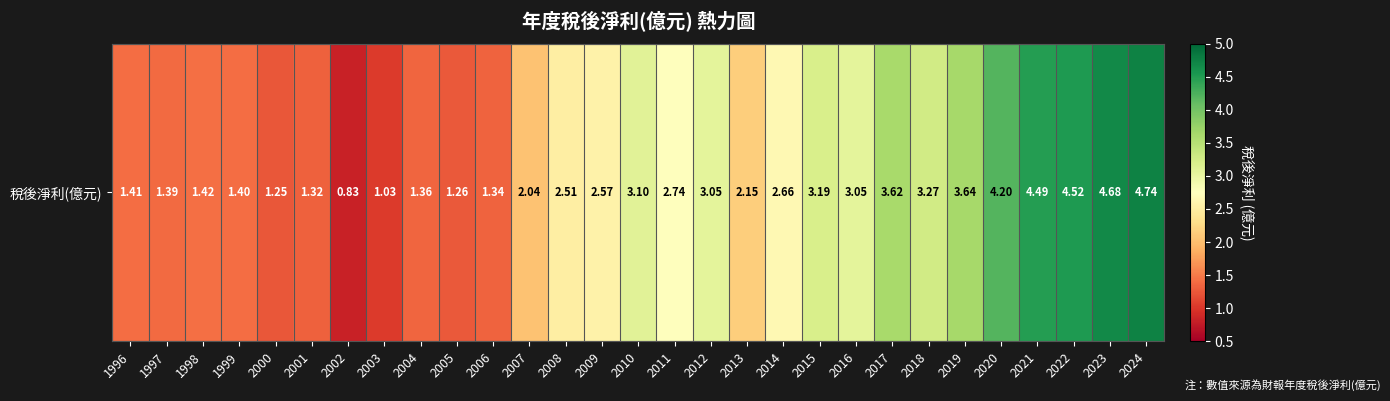

What value does the data have at 2004?

1.4